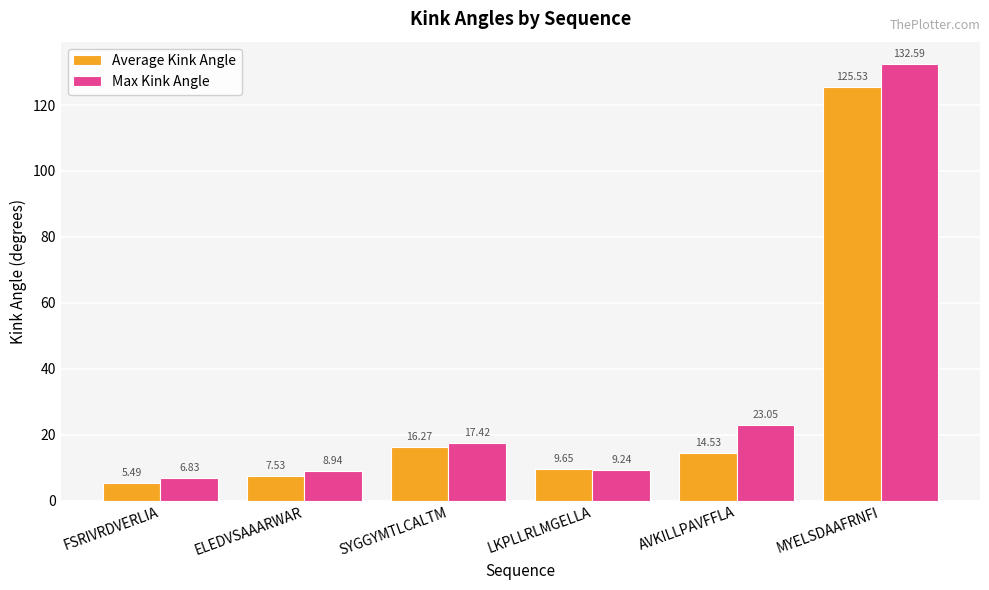

What is the maximum value shown in the chart?

132.6